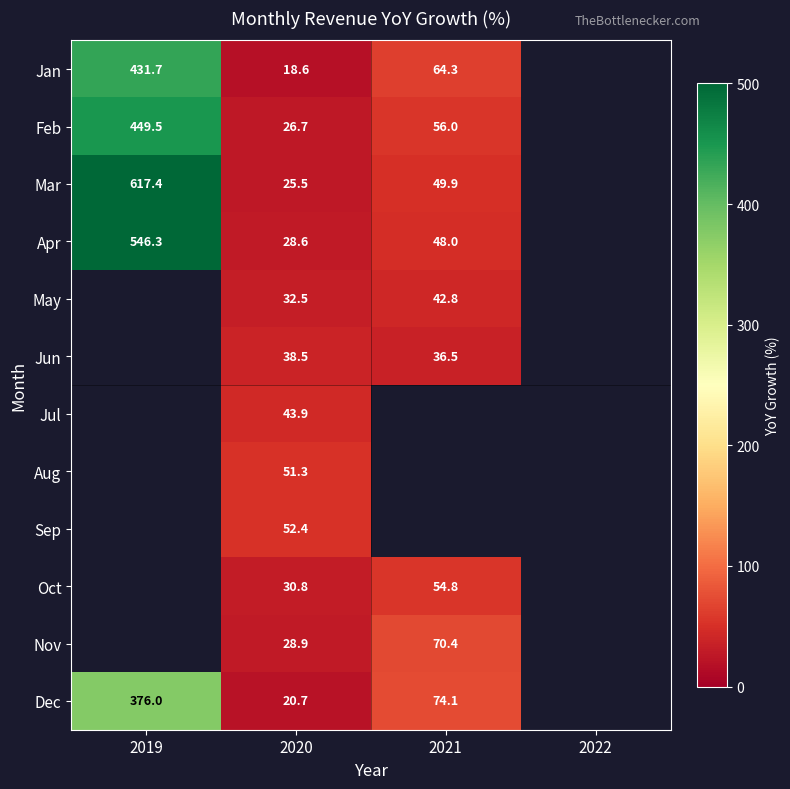

Is it true that Mar equals 44.3 at 2020?

False